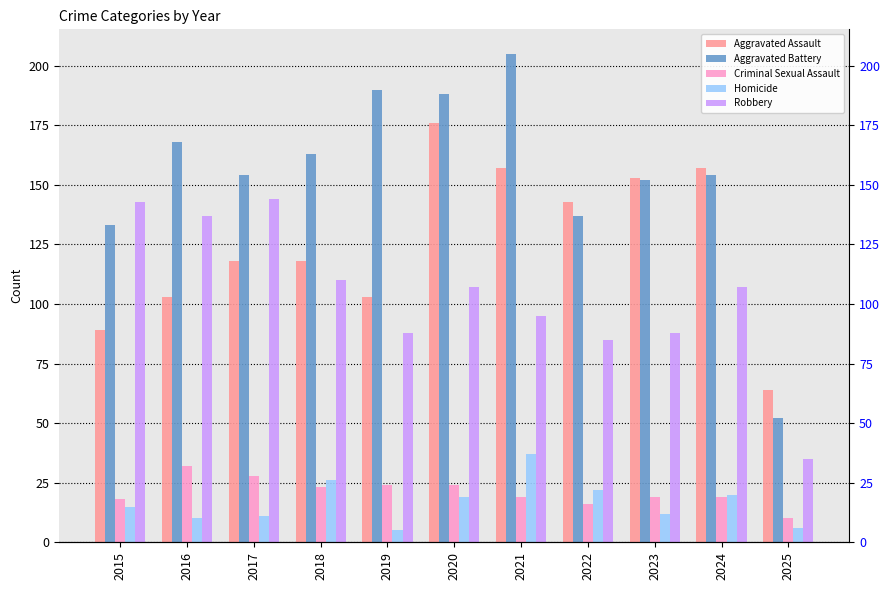

Where is Aggravated Assault nearest to the value 120?

2017